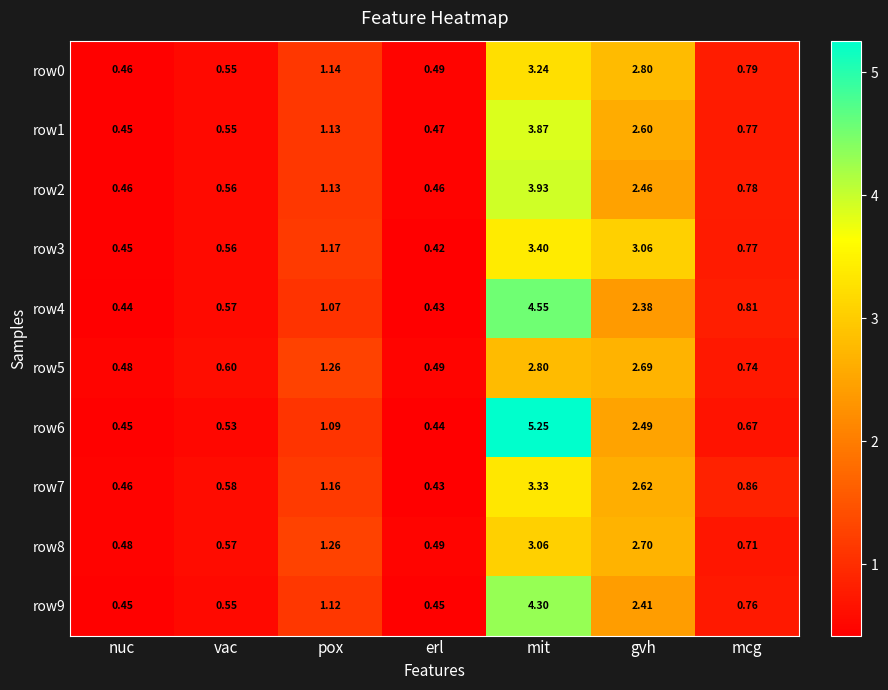

Rank the categories by row1 value from highest to lowest.

mit, gvh, pox, mcg, vac, erl, nuc